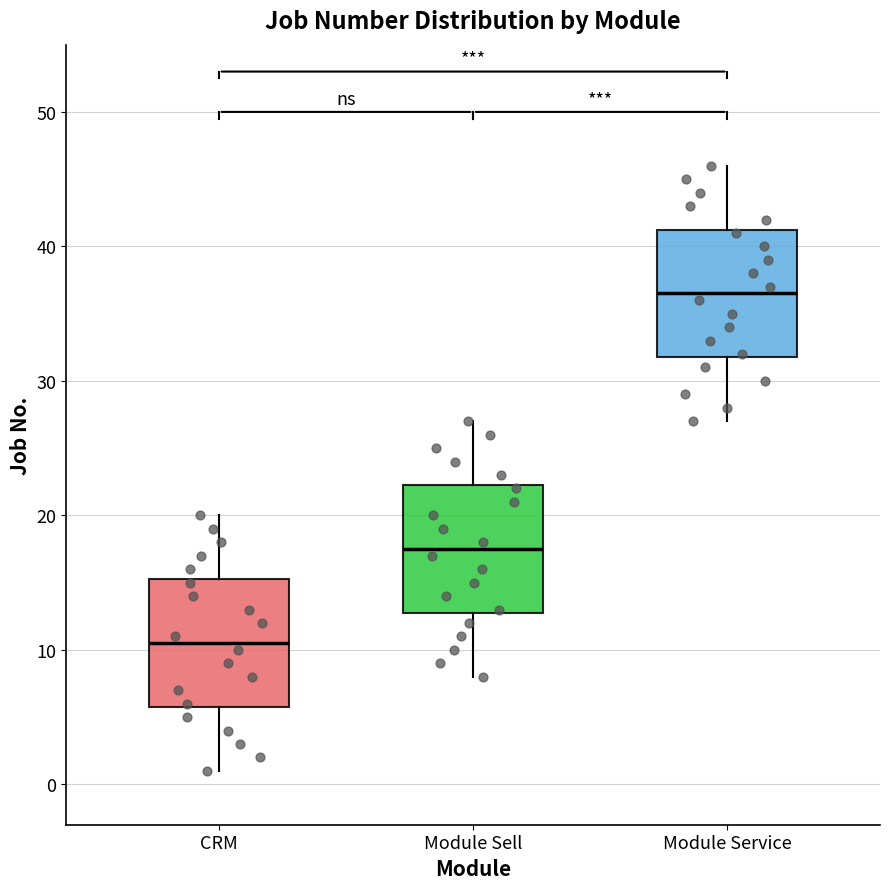

Where does the median line of the box for Module Sell sit on the y-axis? The values are not printed on the chart, so give them approximately, as read against the axis.

18